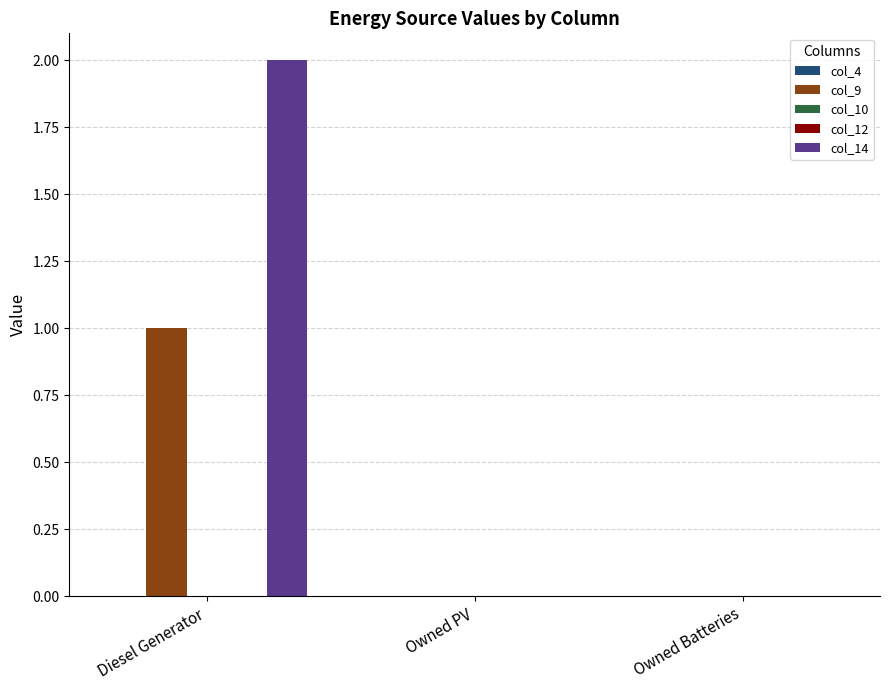

What is the label of the 3rd bar from the right?

Diesel Generator